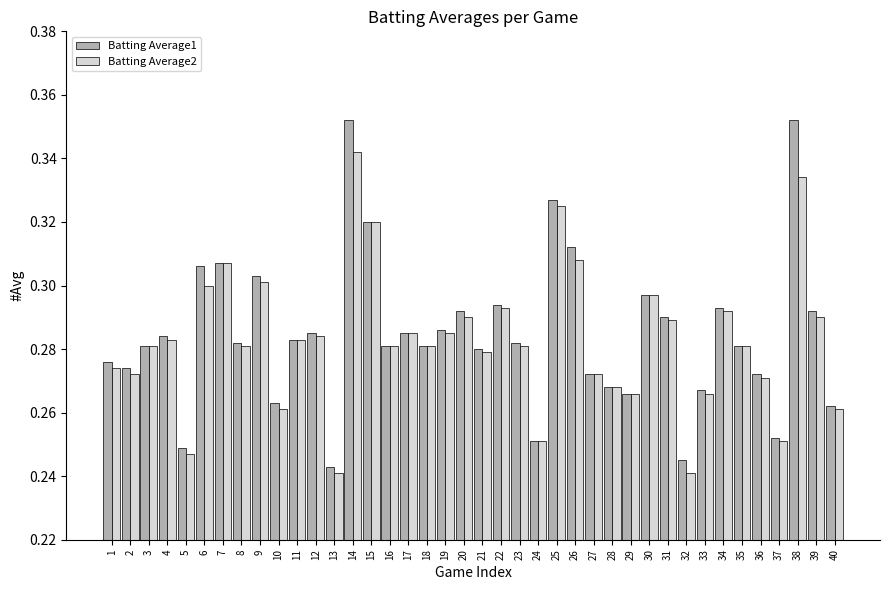

Which series has the widest spread of values?

Batting Average1